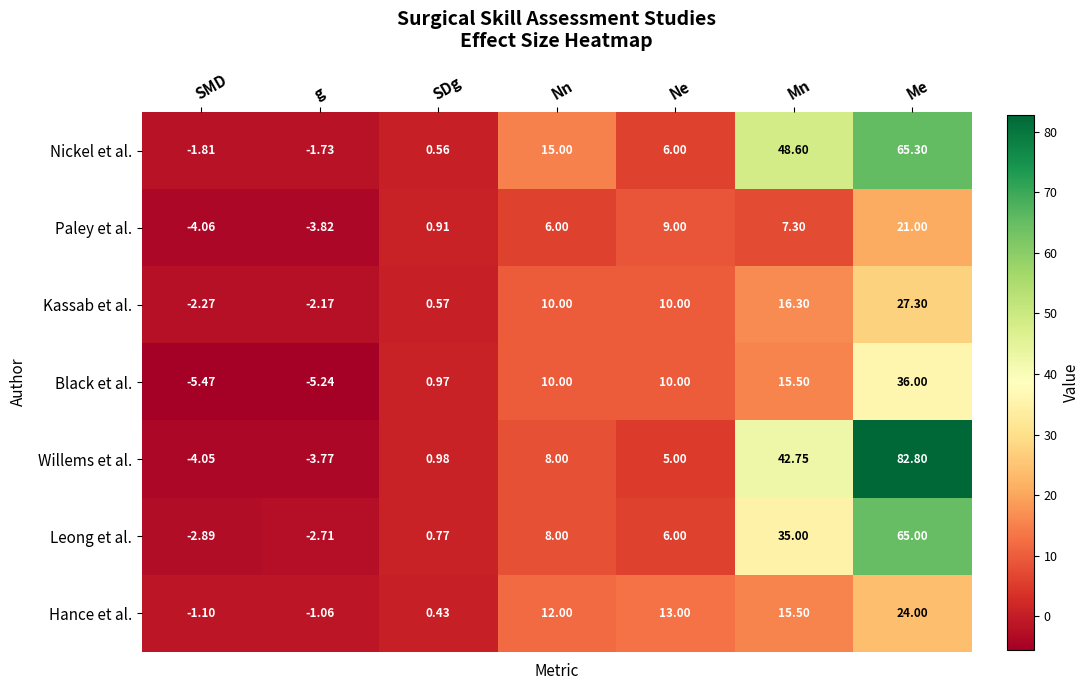

Is the value of Black et al. at SDg greater than the value of Kassab et al. at Mn?

No